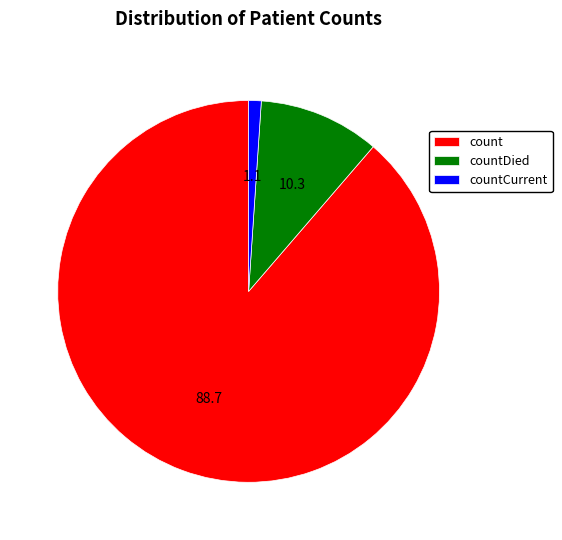

Does any single category account for the majority?

Yes